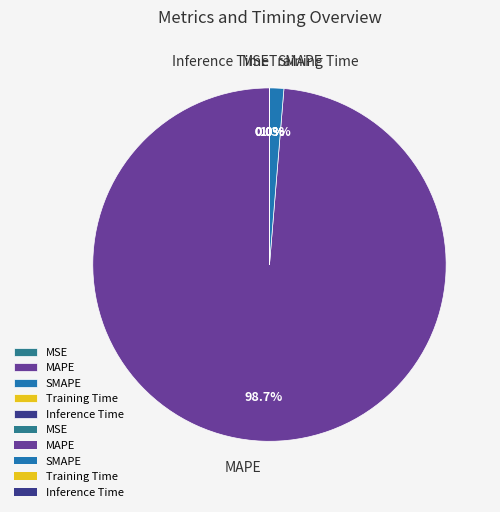

To the nearest percent, what is the difference between the largest and smallest slice percentages?

99%